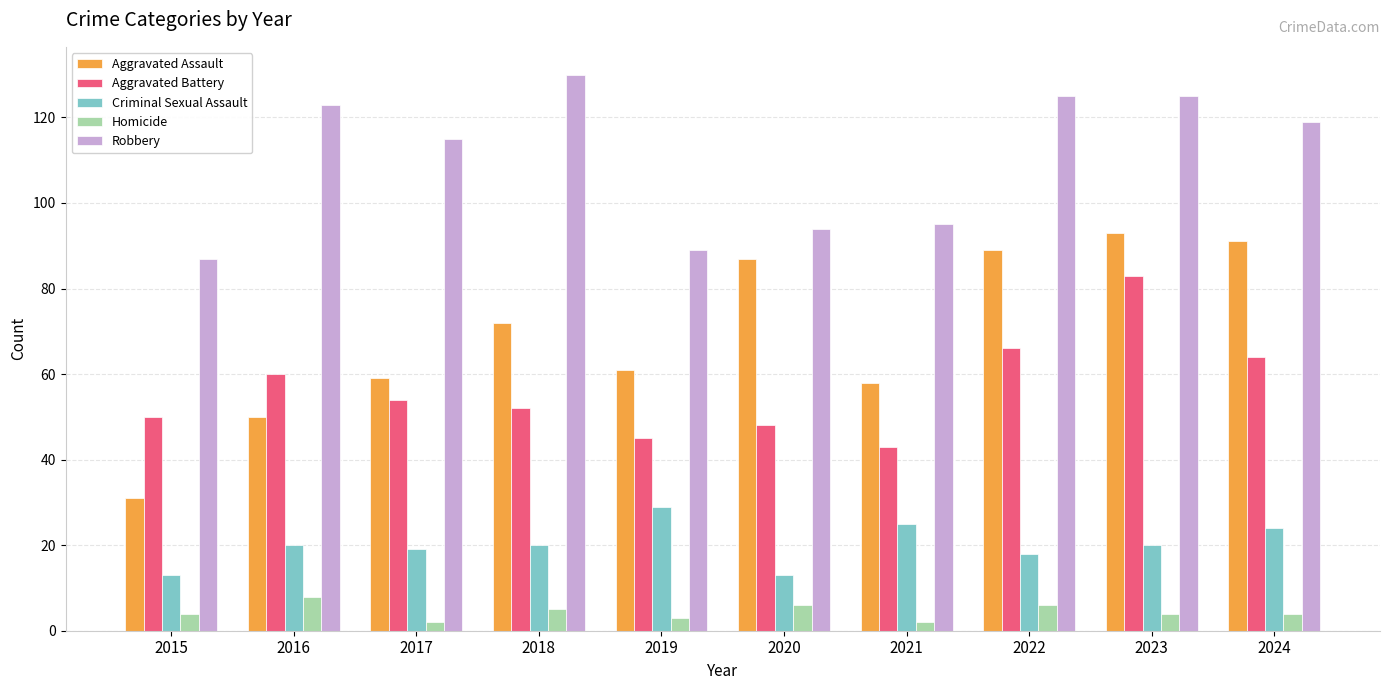

True or false: Robbery has a value of 89 at 2019.

True